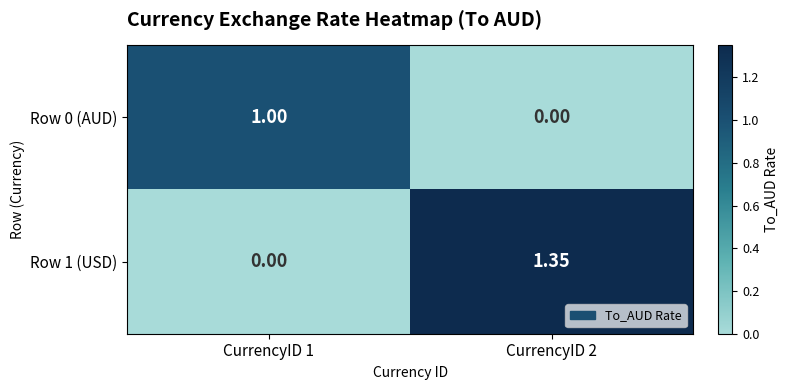

Is the value of Row 0 (AUD) at CurrencyID 2 greater than the value of Row 1 (USD) at CurrencyID 2?

No